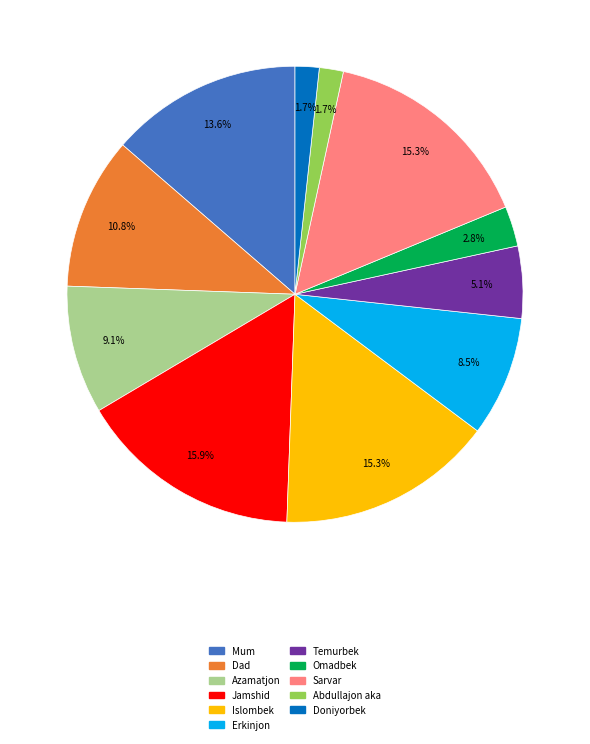

Which category has the biggest portion of the pie?

Jamshid